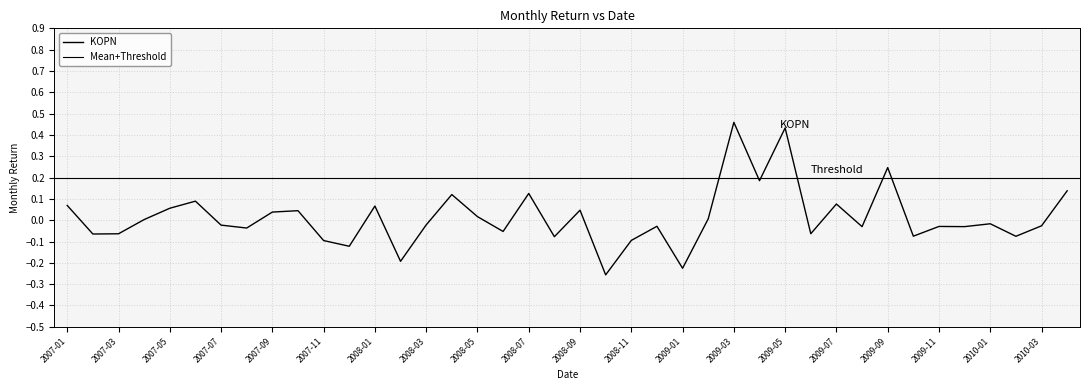

Reading right to left, list all the values displayed in this chart.

2010-04=0.1	2010-03=-0.0	2010-02=-0.1	2010-01=-0.0	2009-12=-0.0	2009-11=-0.0	2009-10=-0.1	2009-09=0.2	2009-08=-0.0	2009-07=0.1	2009-06=-0.1	2009-05=0.4	2009-04=0.2	2009-03=0.5	2009-02=0.0	2009-01=-0.2	2008-12=-0.0	2008-11=-0.1	2008-10=-0.3	2008-09=0.0	2008-08=-0.1	2008-07=0.1	2008-06=-0.1	2008-05=0.0	2008-04=0.1	2008-03=-0.0	2008-02=-0.2	2008-01=0.1	2007-12=-0.1	2007-11=-0.1	2007-10=0.0	2007-09=0.0	2007-08=-0.0	2007-07=-0.0	2007-06=0.1	2007-05=0.1	2007-04=0.0	2007-03=-0.1	2007-02=-0.1	2007-01=0.1